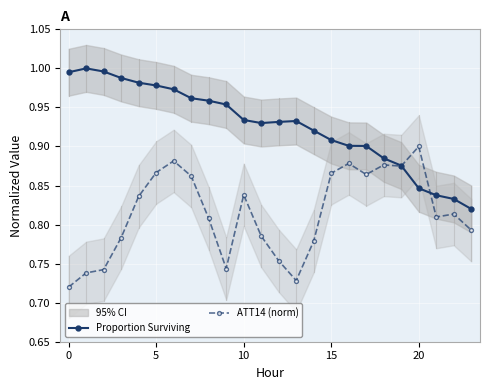

True or false: Proportion Surviving and ATT14 (norm) intersect in this chart.

True